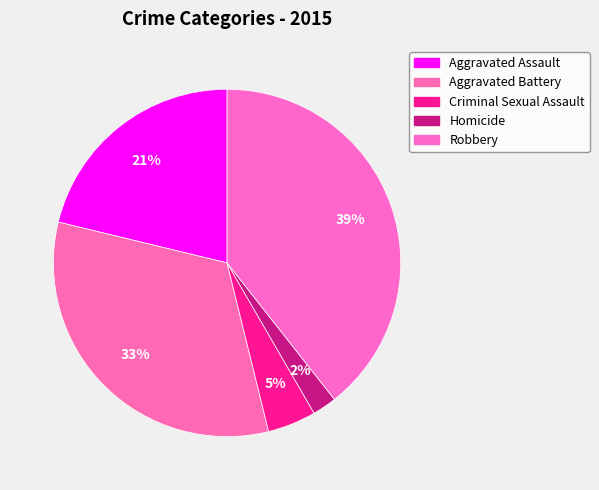

To the nearest percent, what percentage of the pie is Homicide?

2%